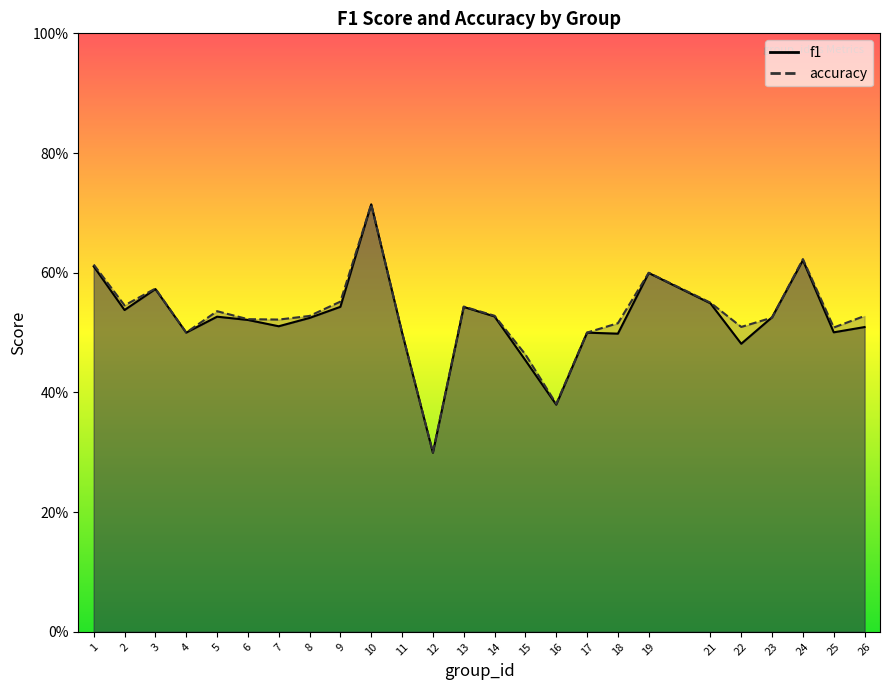

Which series has the largest range (max minus min)?

f1